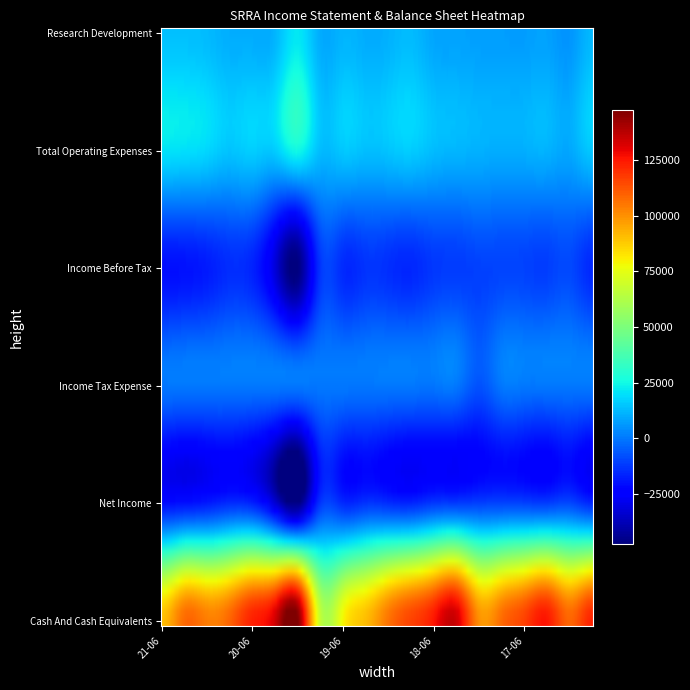

How many data points in Cash And Cash Equivalents are above 109000?

9